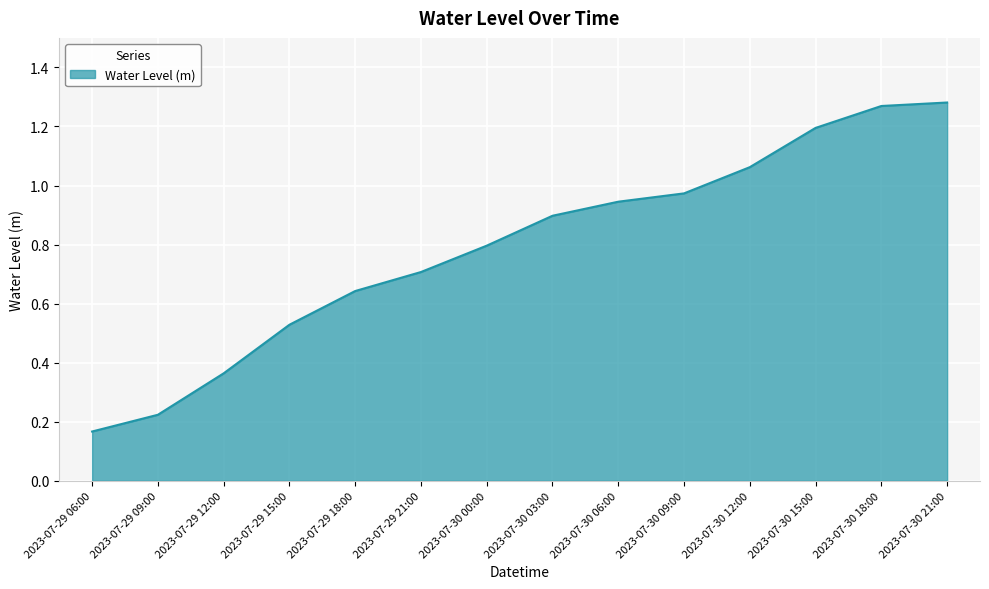

What is the change in value from 2023-07-29 09:00 to 2023-07-29 21:00?

+0.5